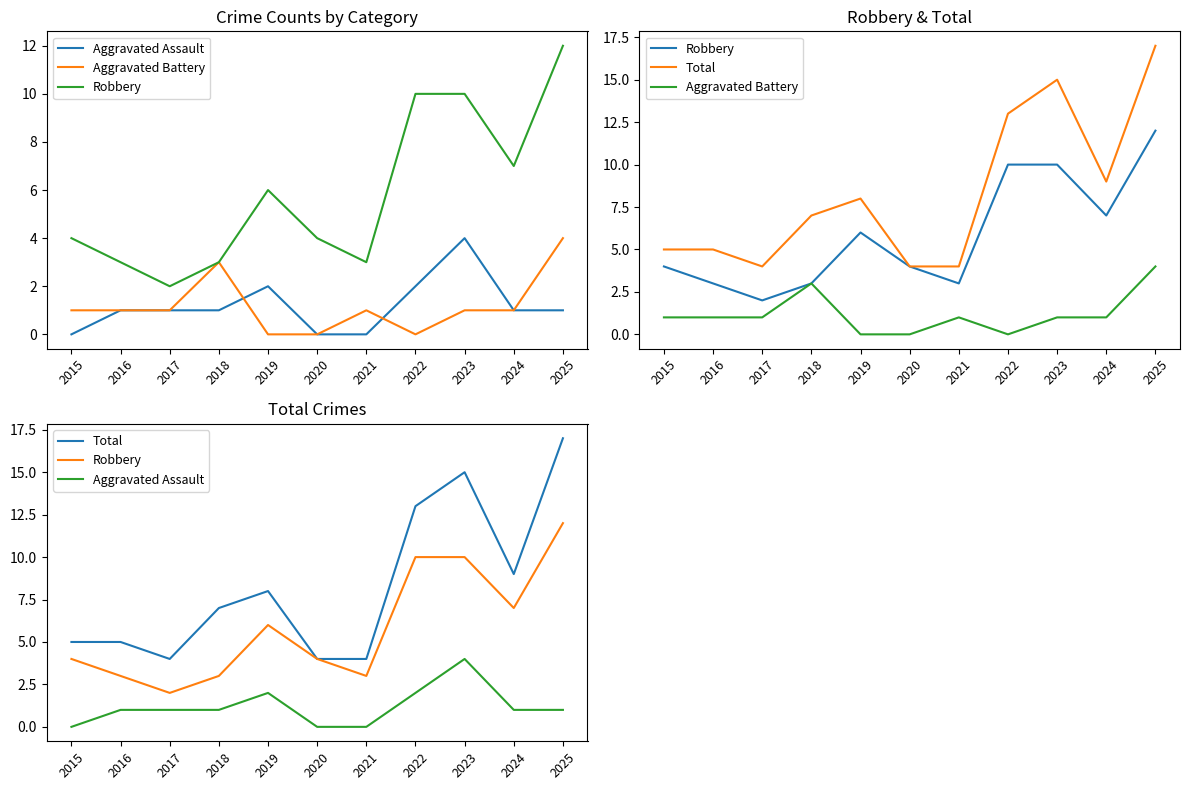

Reading left to right, extract all data points from this chart.

Aggravated Assault: 0	1	1	1	2	0	0	2	4	1	1
Aggravated Battery: 1	1	1	3	0	0	1	0	1	1	4
Robbery: 4	3	2	3	6	4	3	10	10	7	12
Total: 5	5	4	7	8	4	4	13	15	9	17